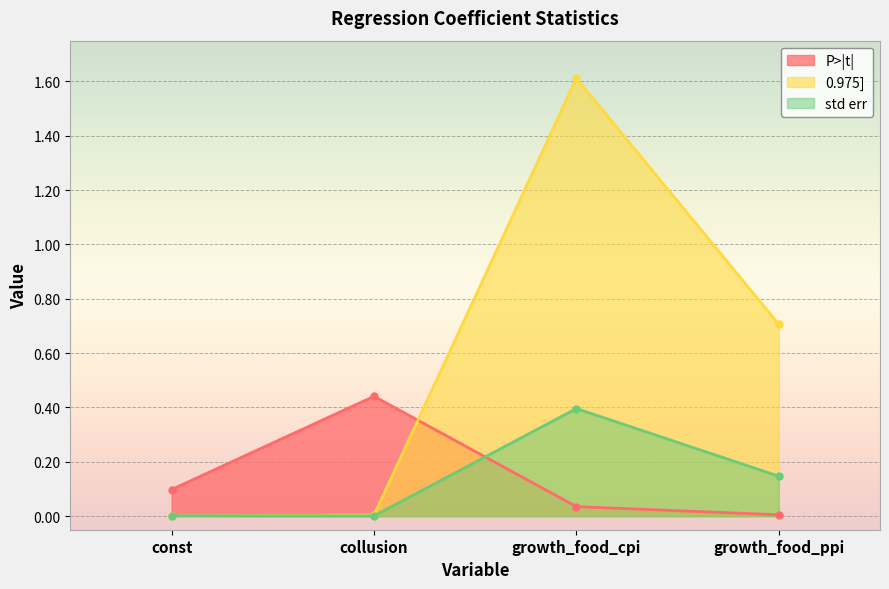

What is the value of the 0.975] point at the 4th from the left?

0.7